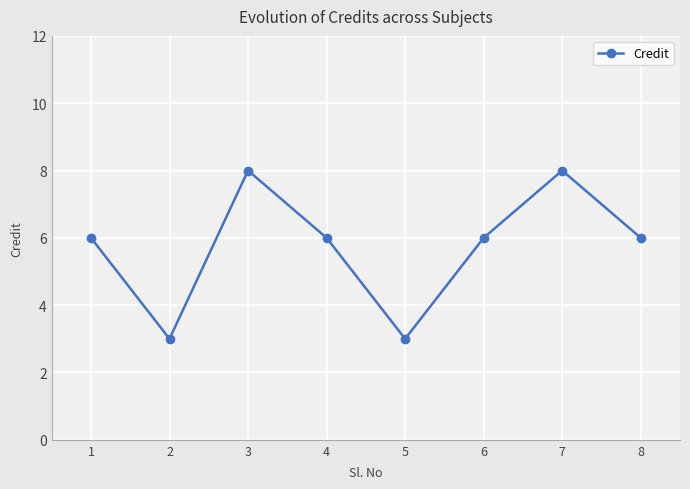

What is the smallest value displayed?

3